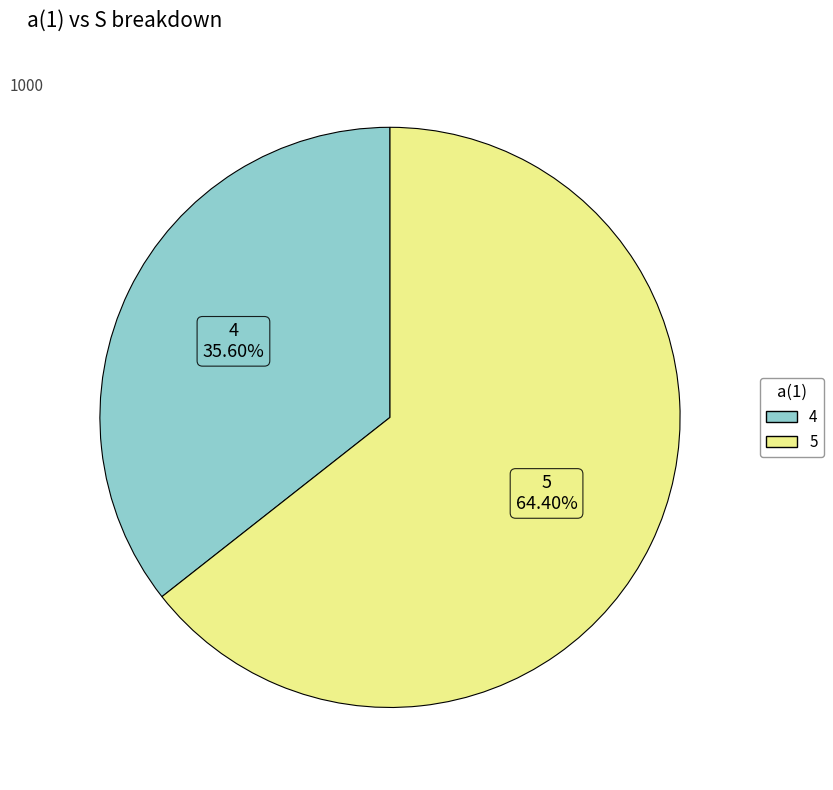

To the nearest percent, what is the difference between the largest and smallest slice percentages?

29%